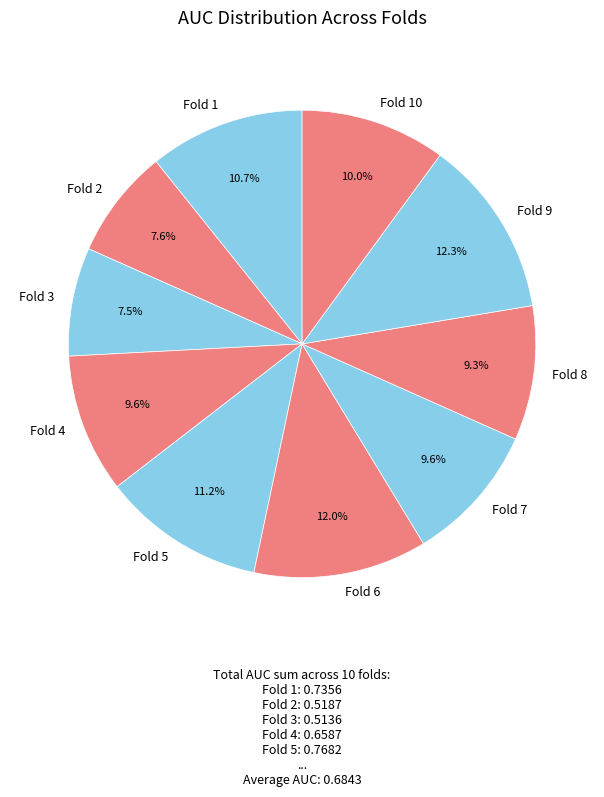

Between Fold 1 and Fold 2, which is larger?

Fold 1